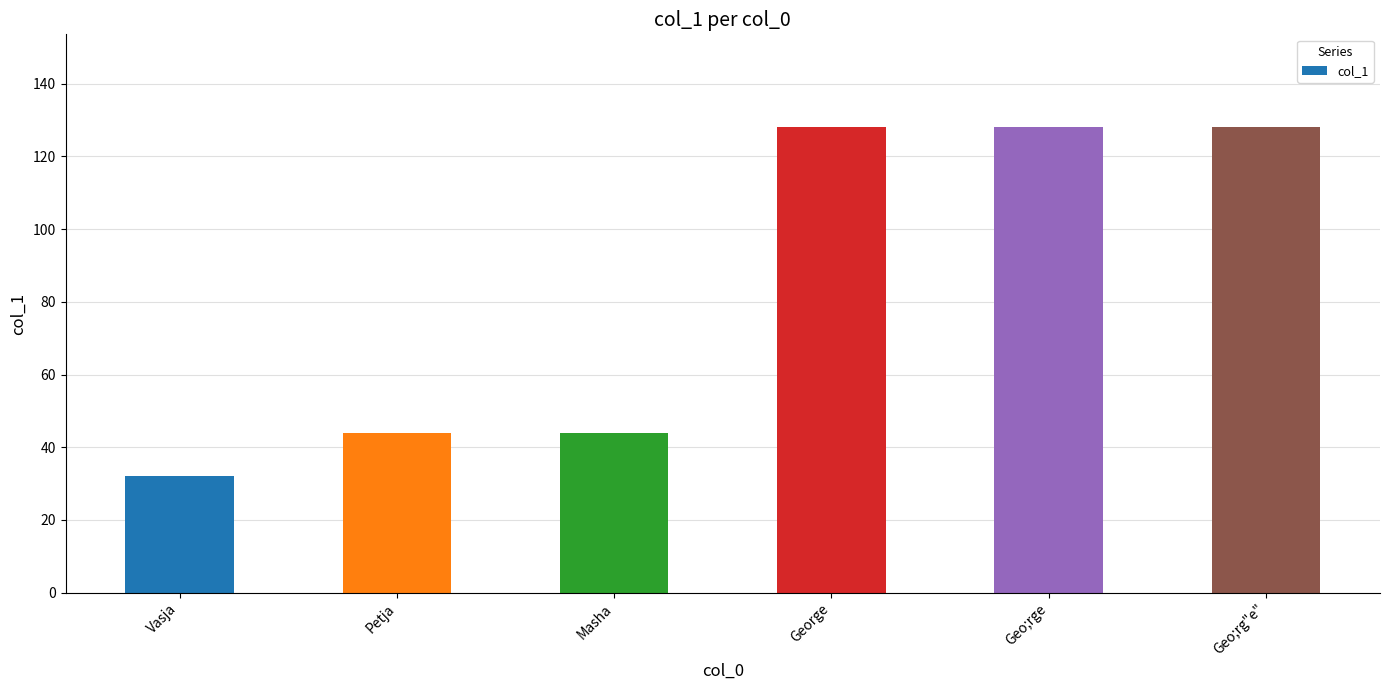

What position from the right is Vasja?

6